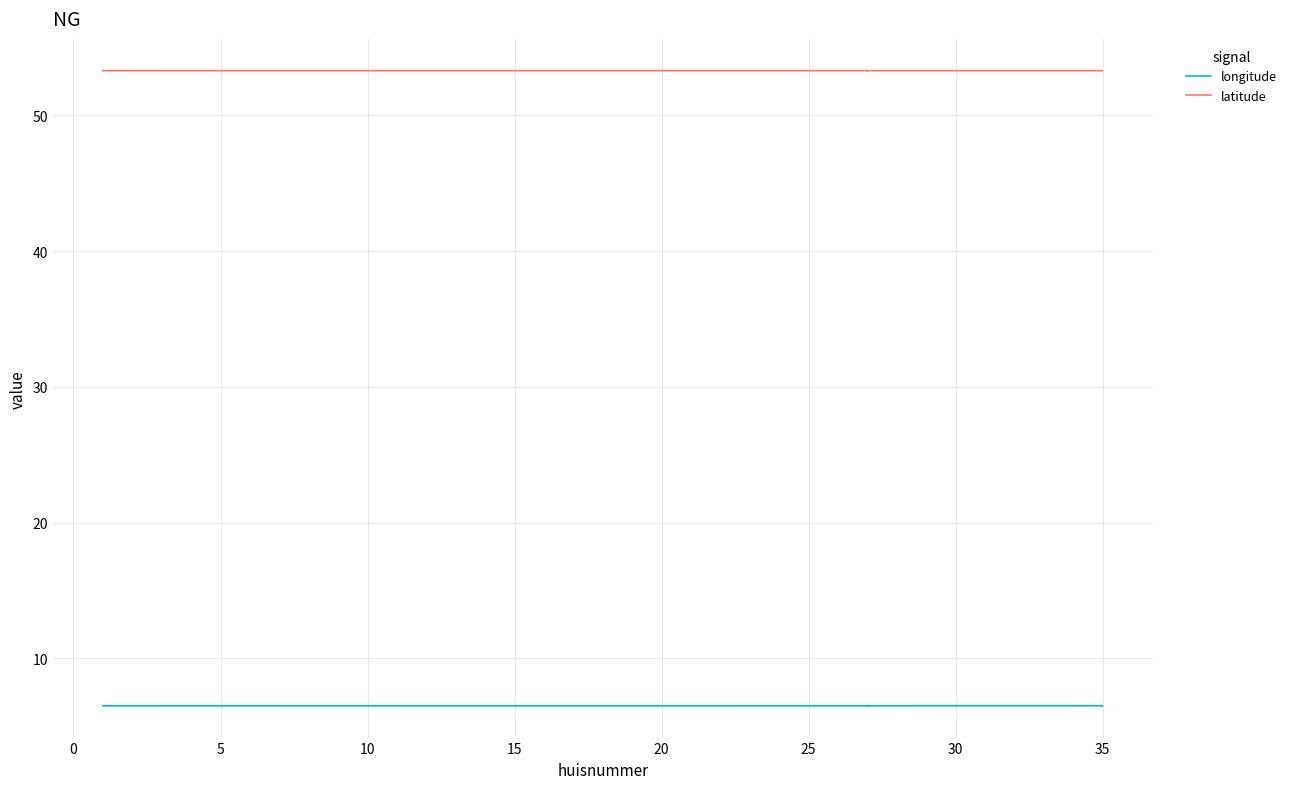

Where is the first local minimum for latitude?

5